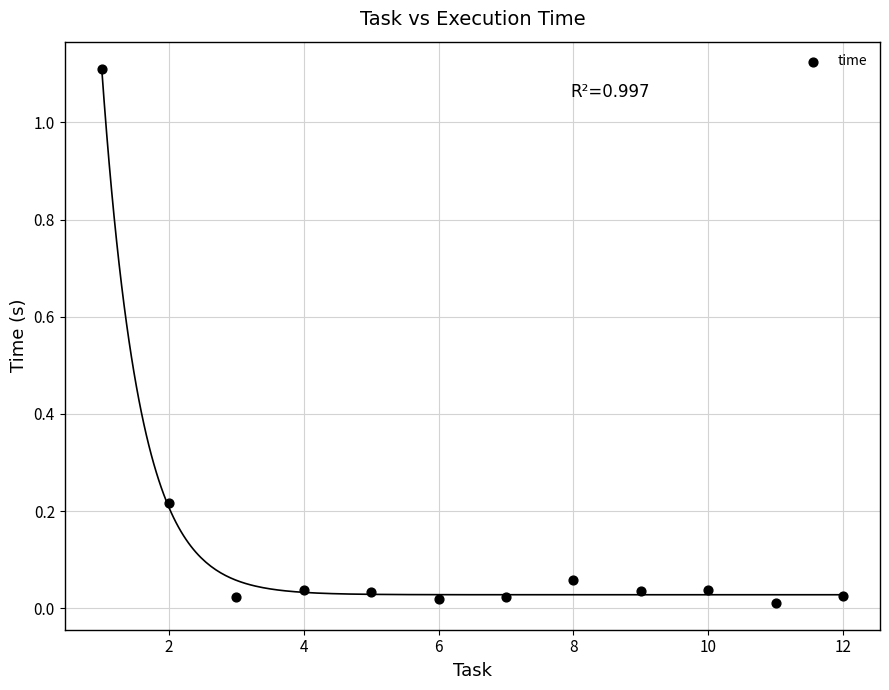

What is the range of X values (max minus min)?

11.0